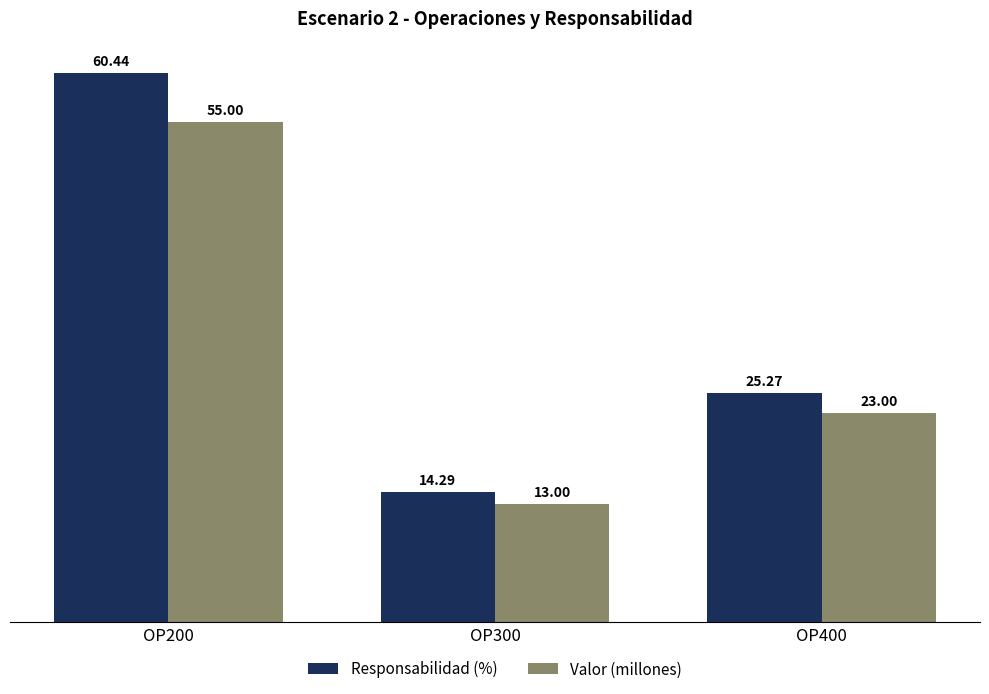

At OP200, list the series in order from smallest to largest.

Valor (millones), Responsabilidad (%)